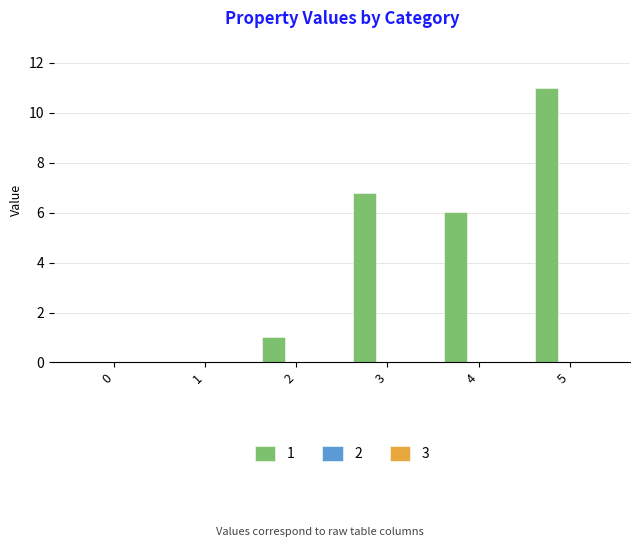

What is the change in value from 3 to 5?

+4.2